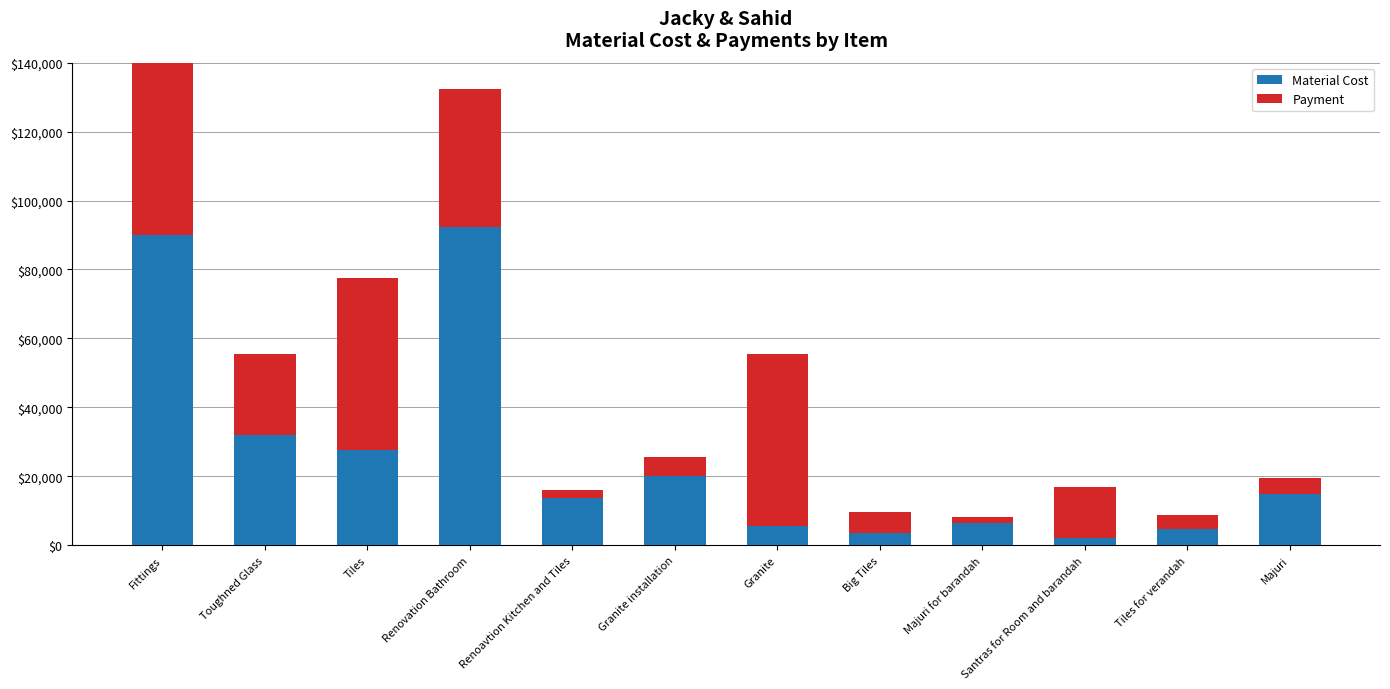

The value of Material Cost at Renoavtion Kitchen and Tiles is 13600. True or false?

True